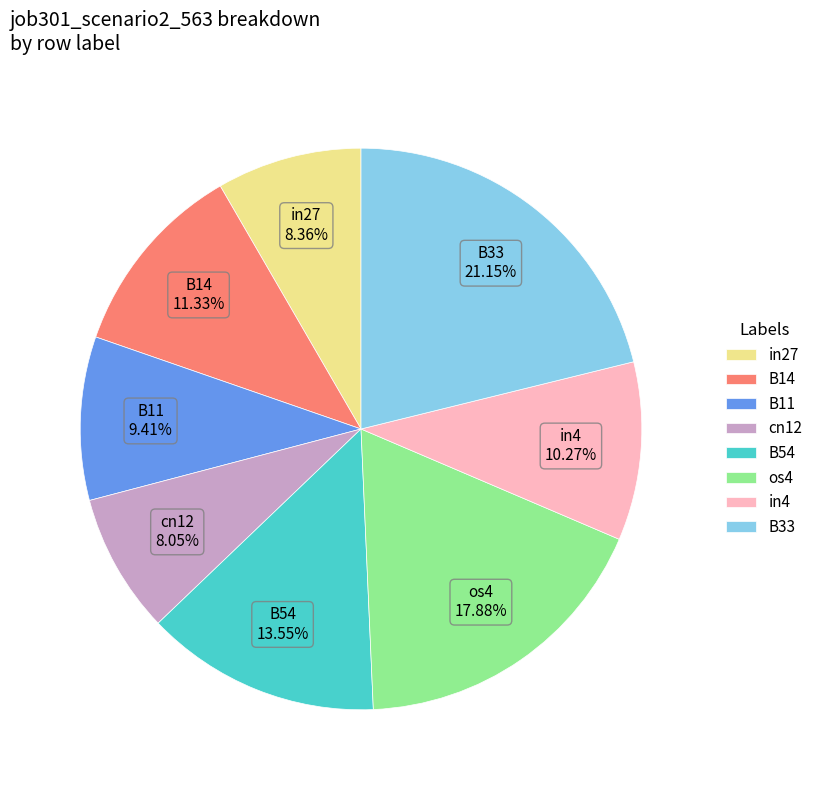

Which category has the biggest portion of the pie?

B33